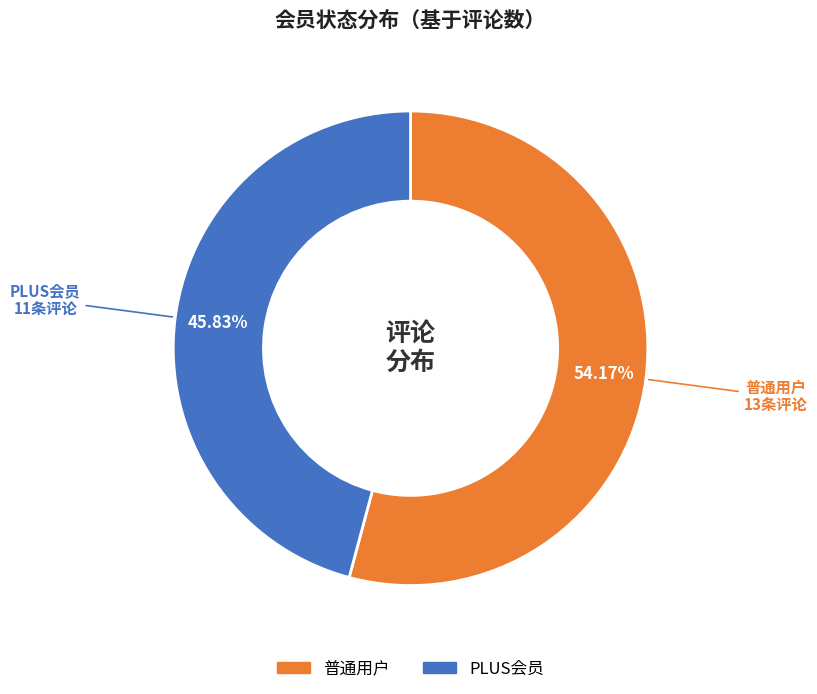

Does any single category account for the majority?

Yes